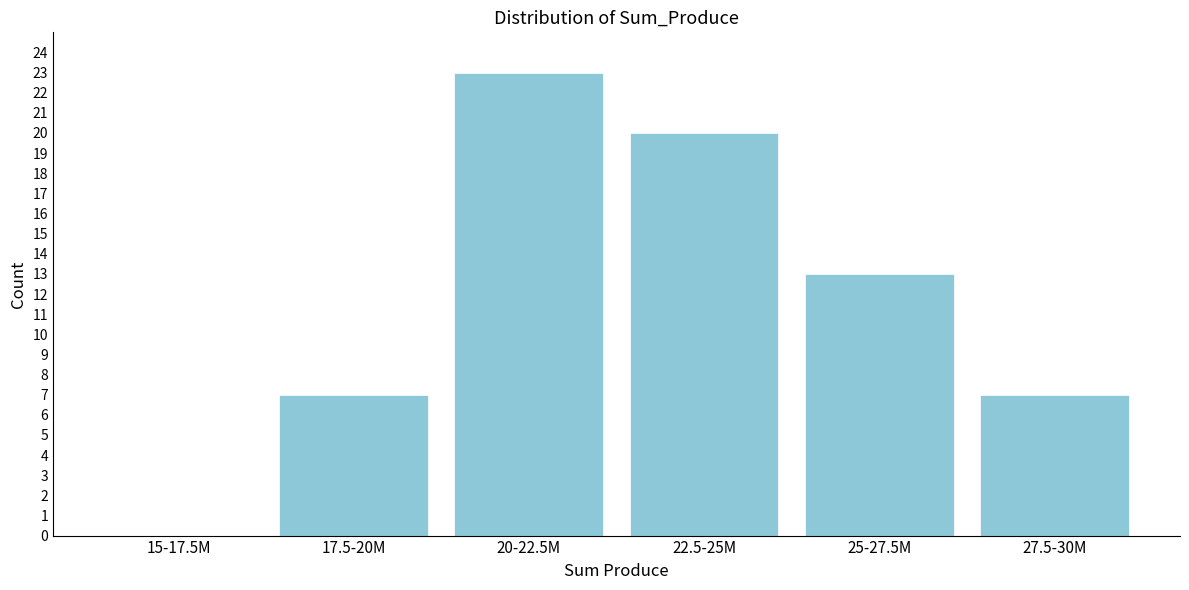

Reading left to right, what are all the values shown in this chart?

15-17.5M=0	17.5-20M=7	20-22.5M=23	22.5-25M=20	25-27.5M=13	27.5-30M=7